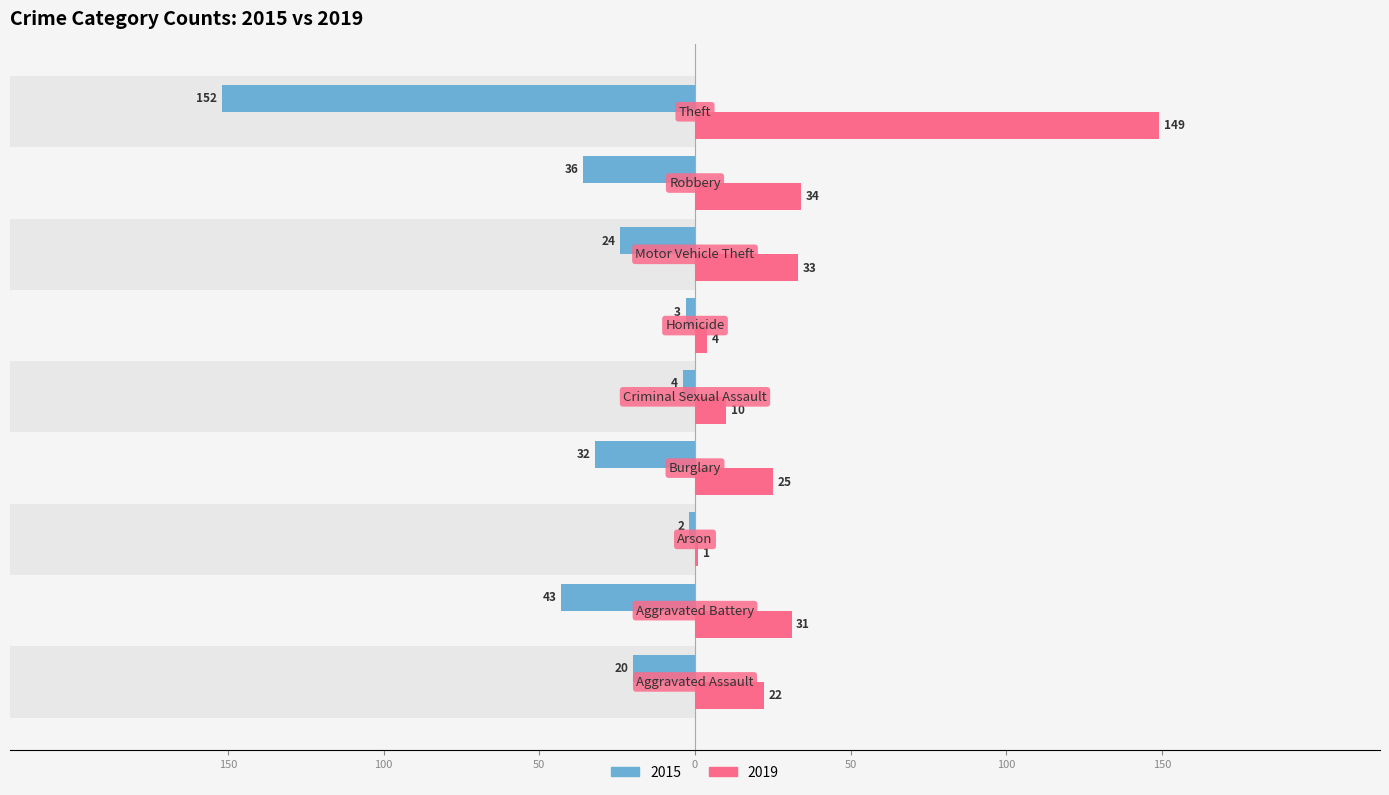

Are the bars horizontal?

Yes